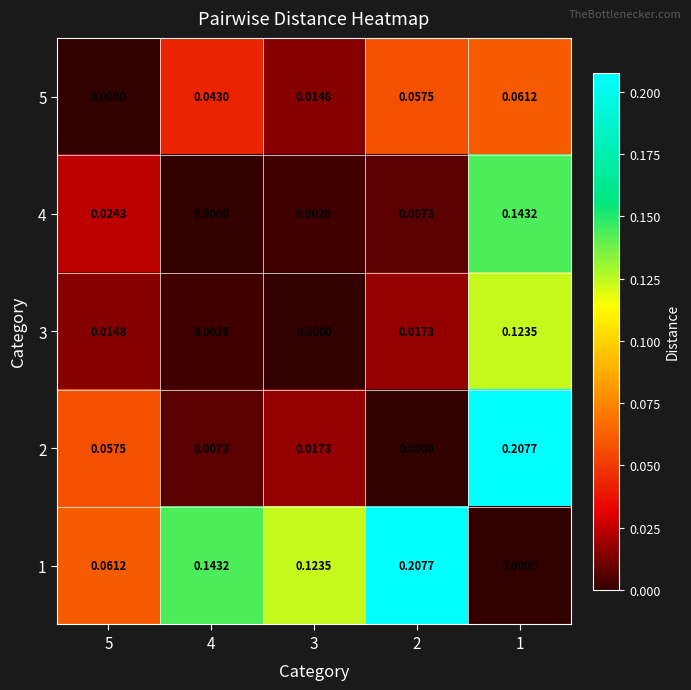

Is the value of 3 at 5 greater than the value of 4 at 1?

No